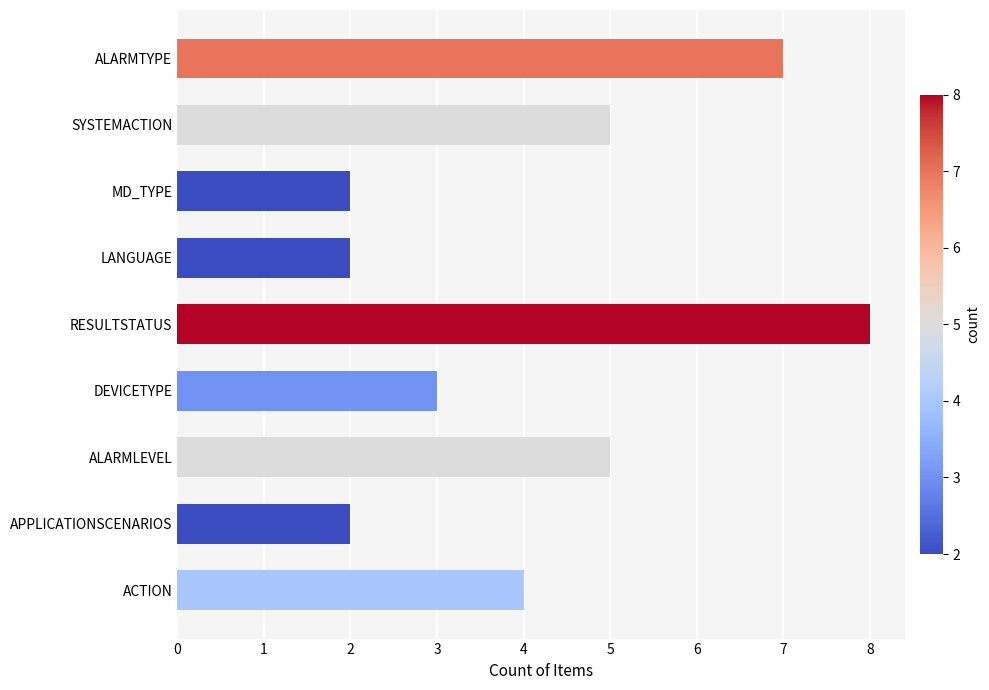

Reading bottom to top, what are all the values shown in this chart?

4	2	5	3	8	2	2	5	7